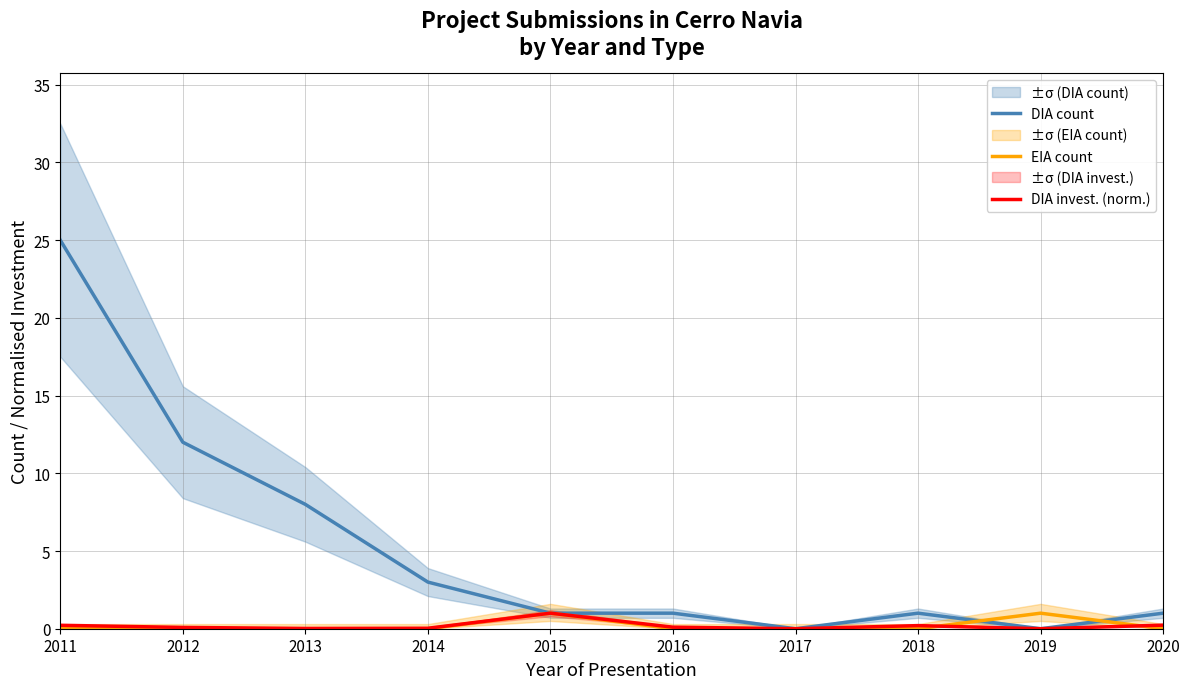

What is the sum of the DIA invest. (norm.) values at 2015 and 2019?

1.0